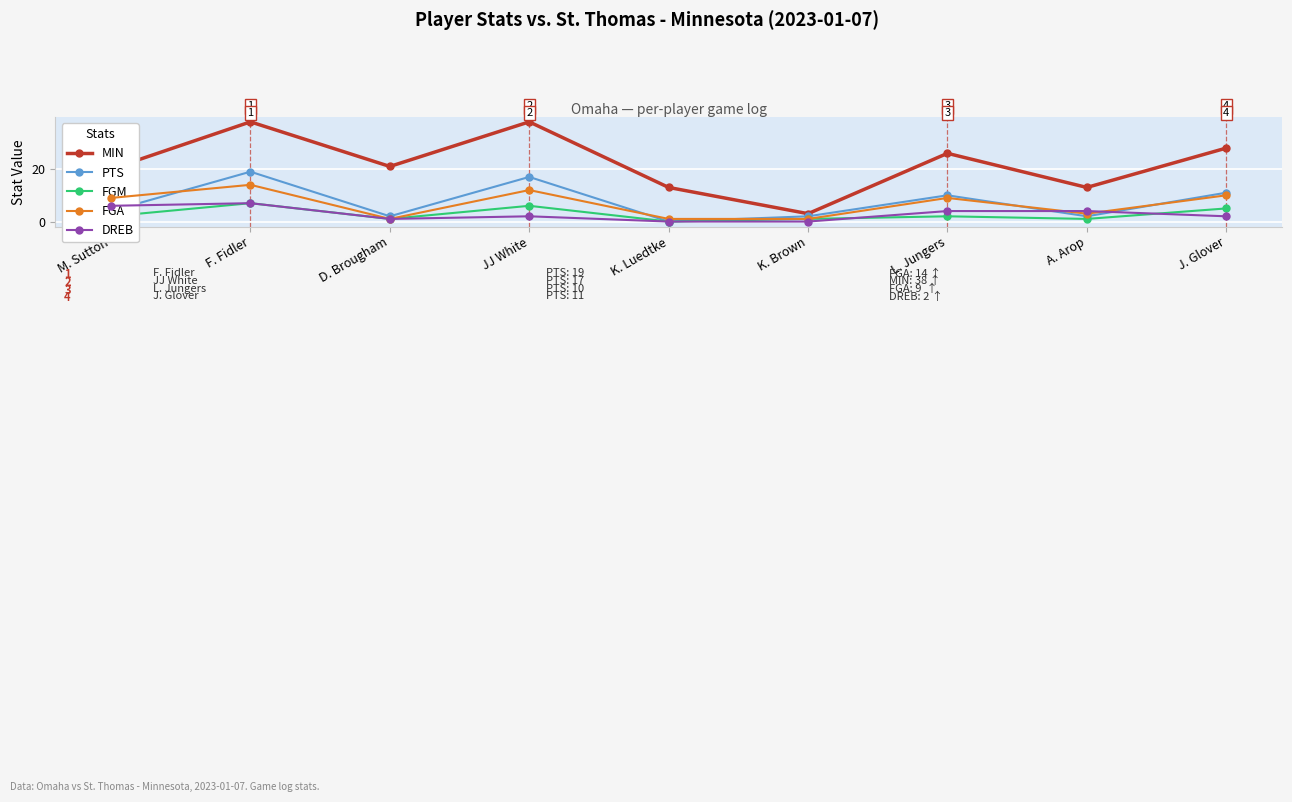

After their last crossing, which series has the higher values: DREB or FGM?

FGM